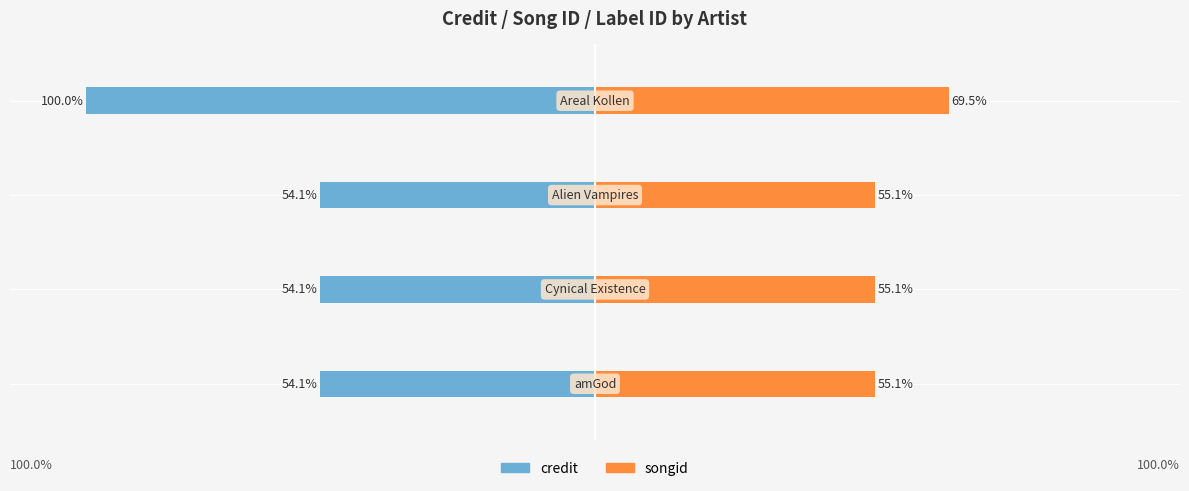

Reading right to left, extract all data points from this chart.

credit: 3=-100.0	2=-54.1	1=-54.1	0=-54.1
songid: 3=69.5	2=55.1	1=55.1	0=55.1